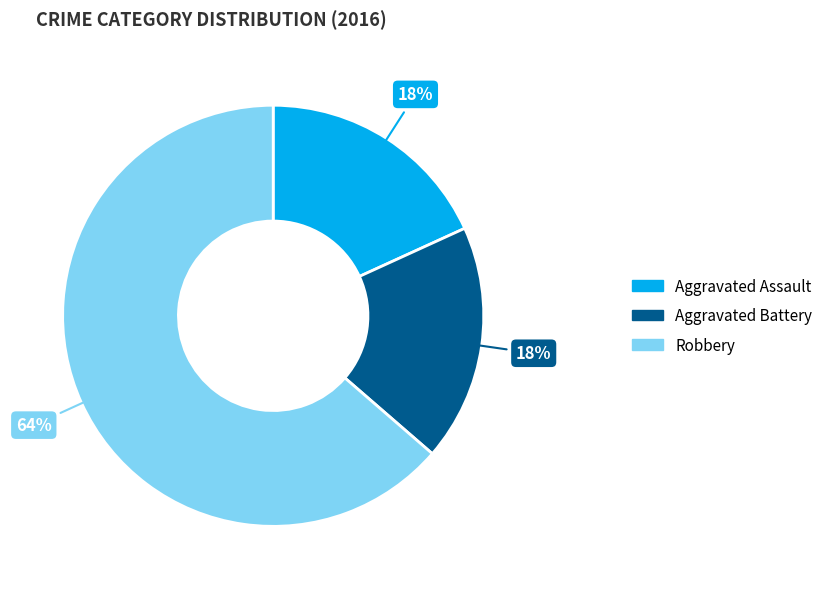

Which category has the biggest portion of the pie?

Robbery